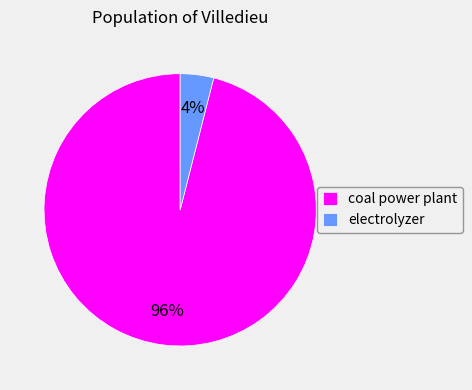

To the nearest percent, what is the difference between the coal power plant and electrolyzer slice percentages?

92%